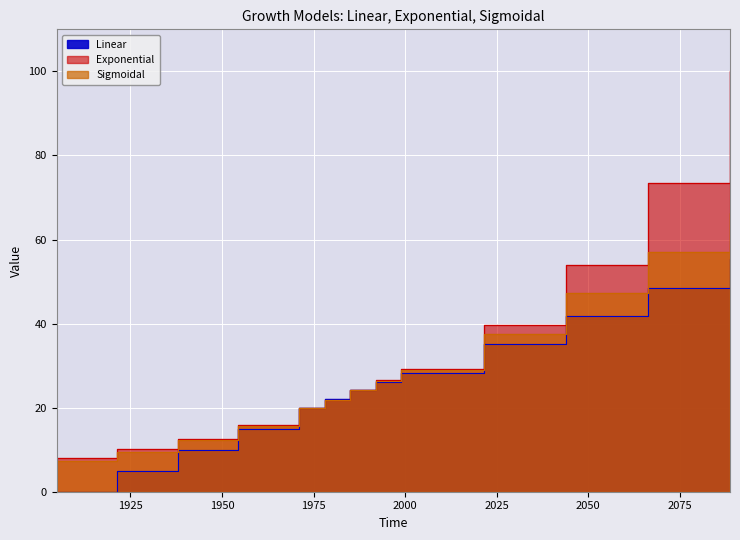

True or false: Exponential has a value of 3.5 at 1904.84526112186.

False